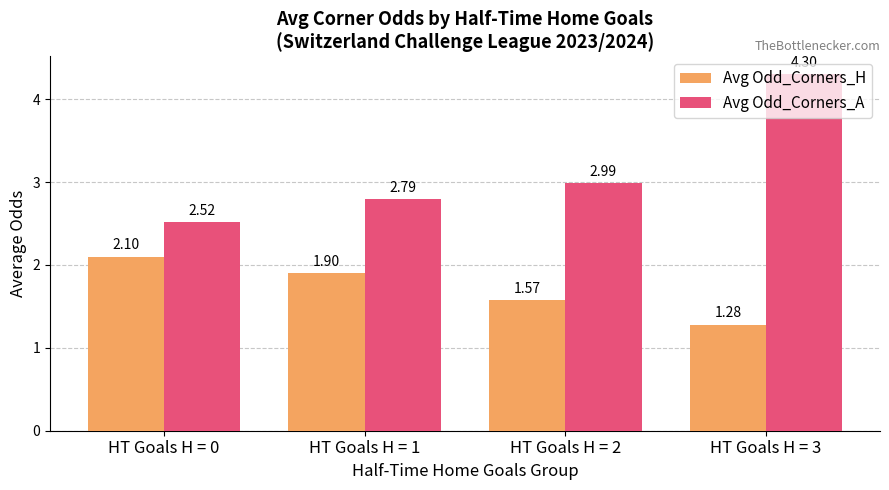

Between HT Goals H = 0 and HT Goals H = 3, which series saw the biggest shift?

Avg Odd_Corners_A